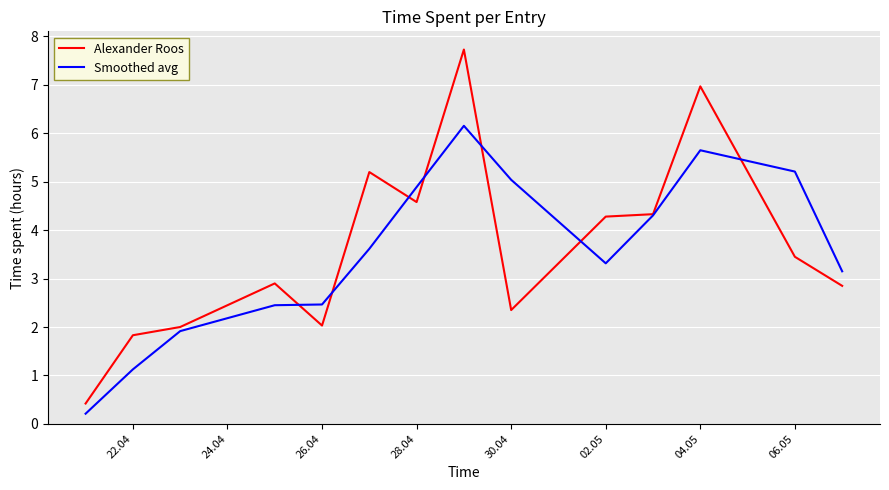

List the series in order of their peak value, highest first.

Alexander Roos, Smoothed avg